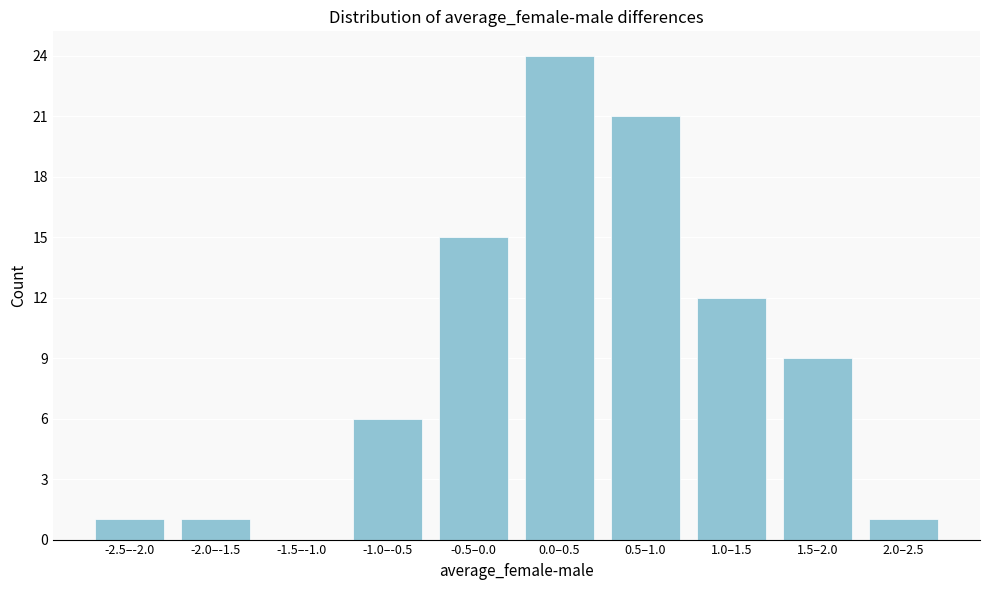

Reading right to left, what are all the values shown in this chart?

2.0–2.5=1	1.5–2.0=9	1.0–1.5=12	0.5–1.0=21	0.0–0.5=24	-0.5–0.0=15	-1.0–-0.5=6	-1.5–-1.0=0	-2.0–-1.5=1	-2.5–-2.0=1